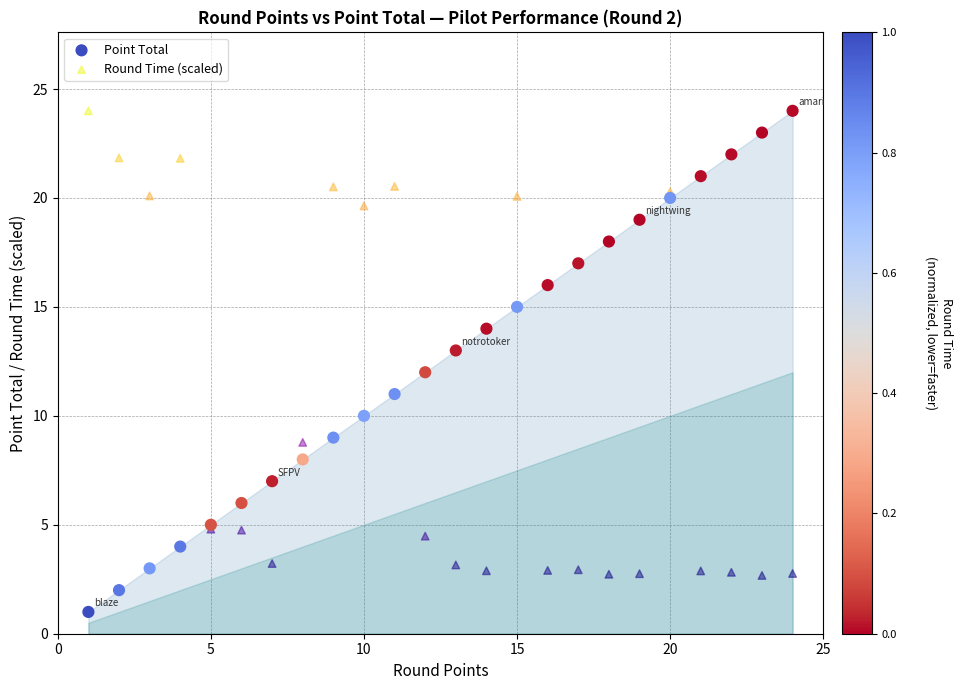

What is the X range (max minus min) for the scatter plot?

23.0